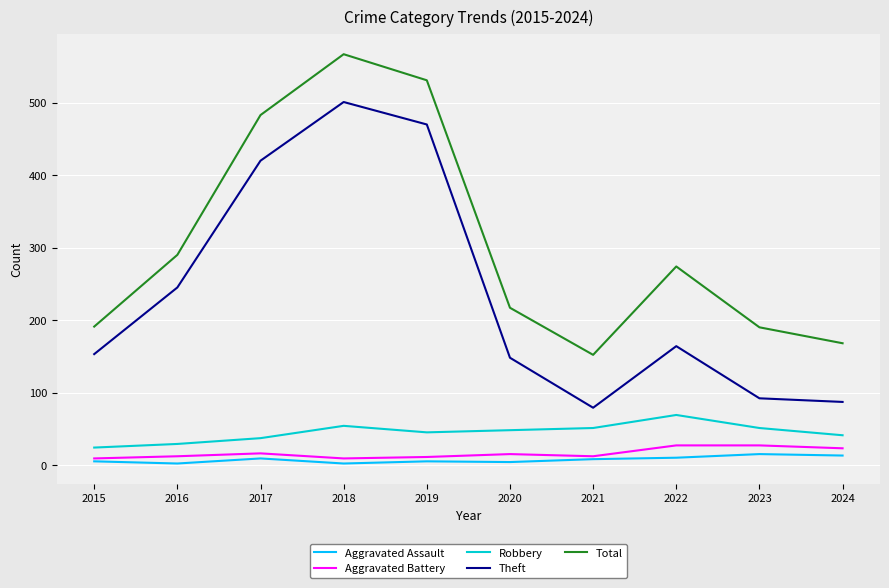

Is the value of Total at 2023 greater than the value of Aggravated Battery at 2020?

Yes